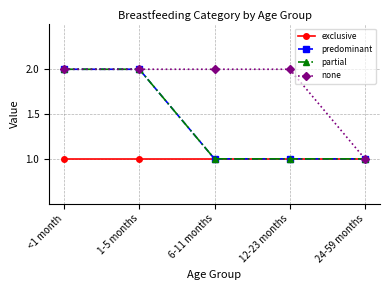

Does the chart have visible grid lines?

Yes